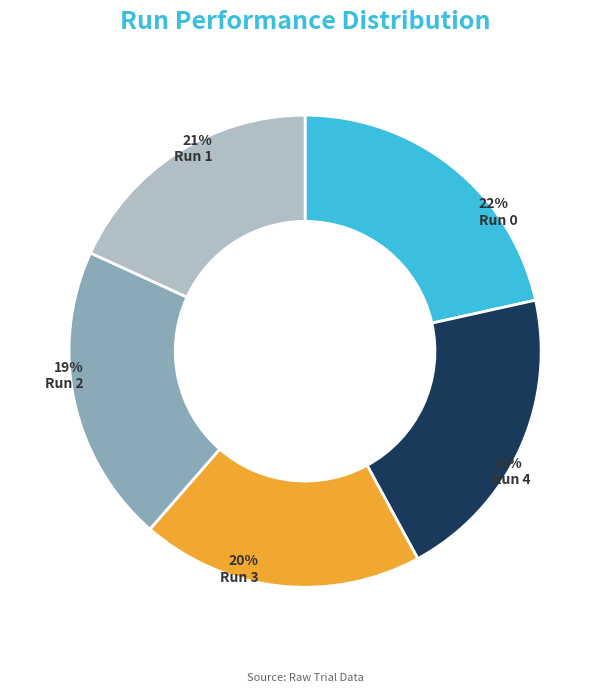

Approximately how many times larger is the value at Run 1 compared to Run 2?

1.1